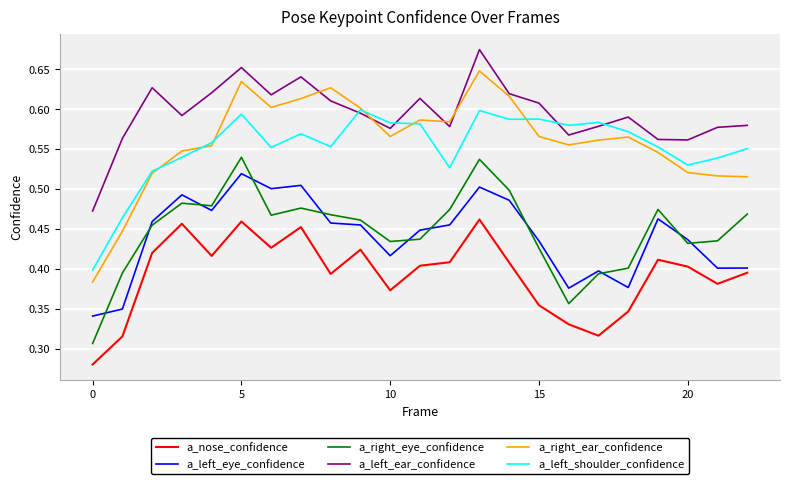

Which series has the largest range (max minus min)?

a_right_ear_confidence